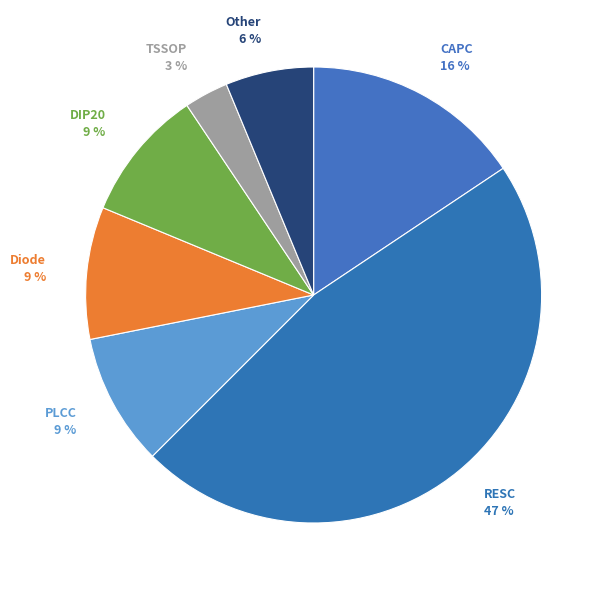

How many slices are in this pie chart?

7